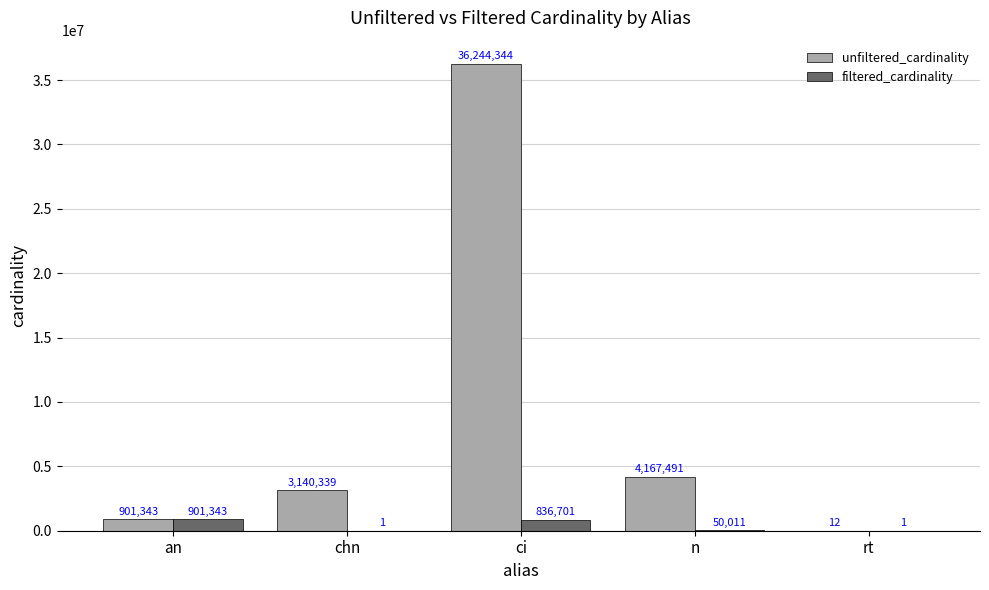

True or false: filtered_cardinality has a value of 1 at chn.

True